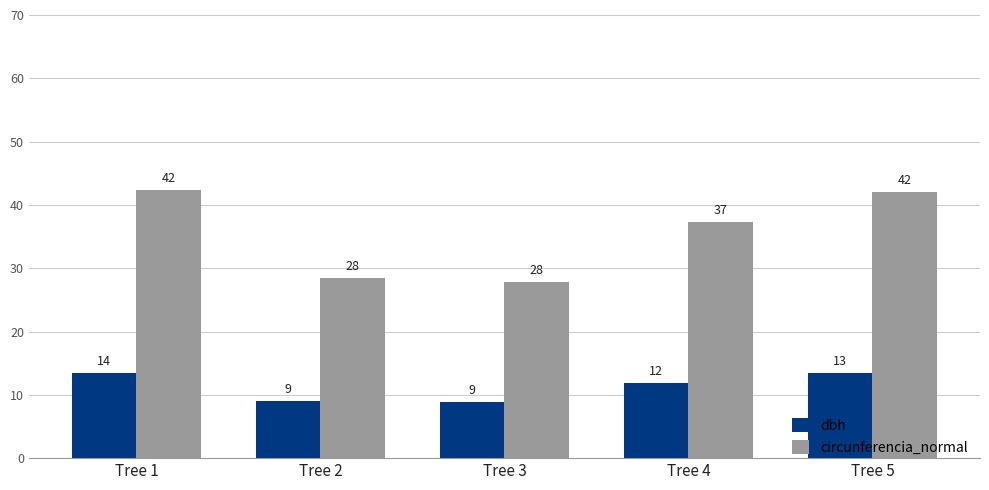

List the series in order of their peak value, lowest first.

dbh, circunferencia_normal